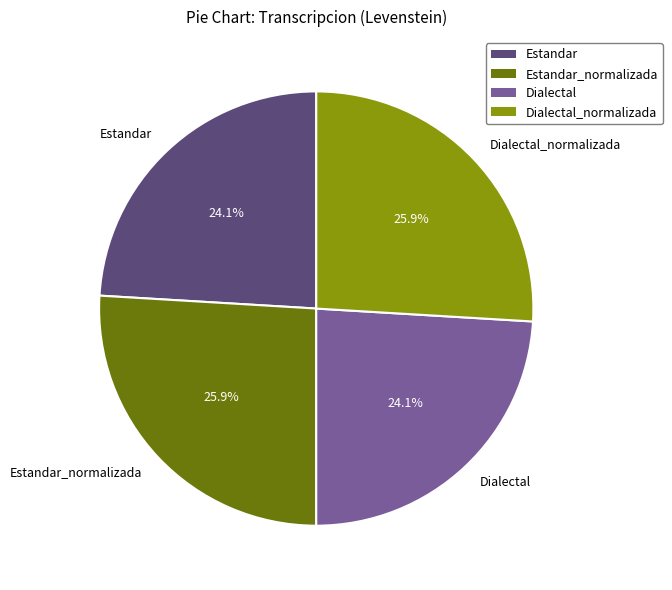

Do Dialectal and Estandar together represent more than half of the pie?

No